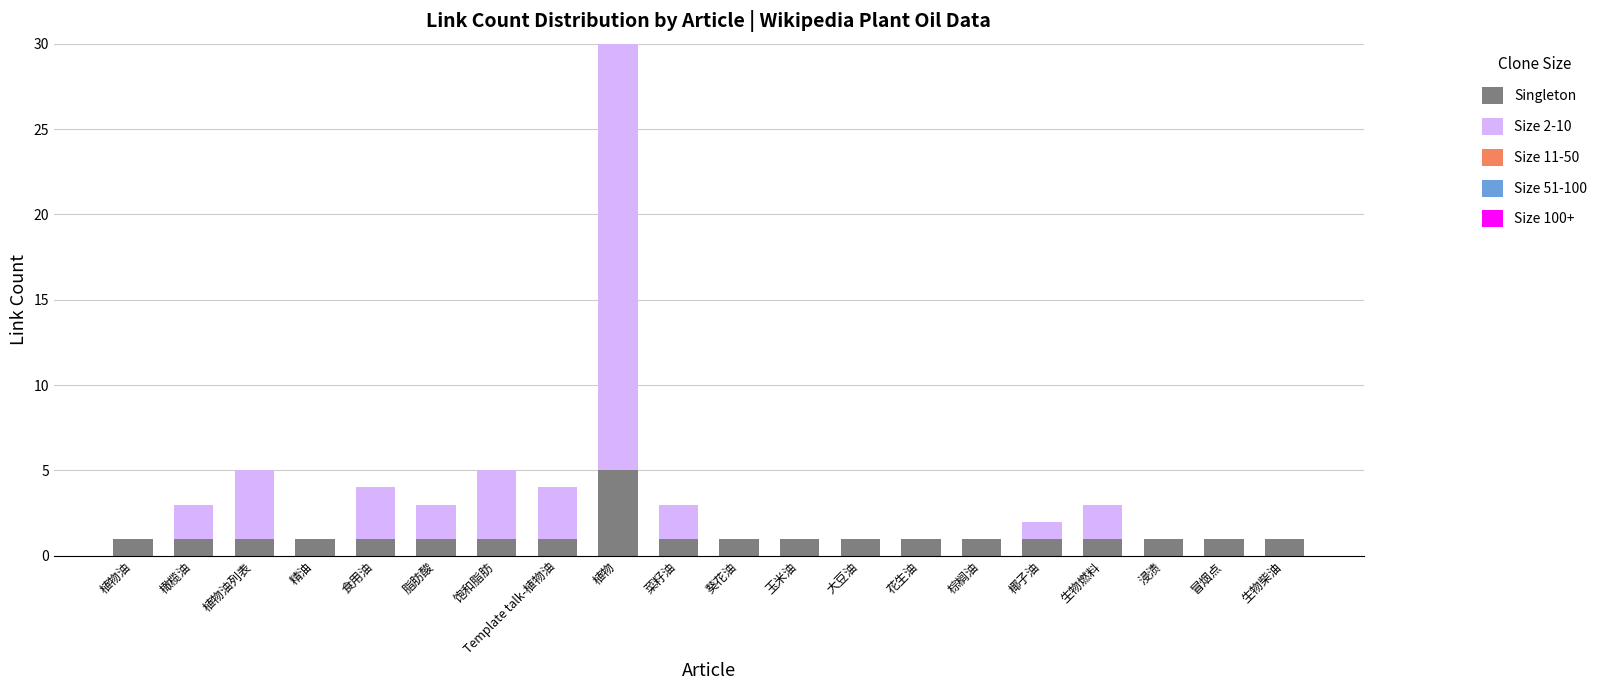

What is the highest value of the Singleton series?

5